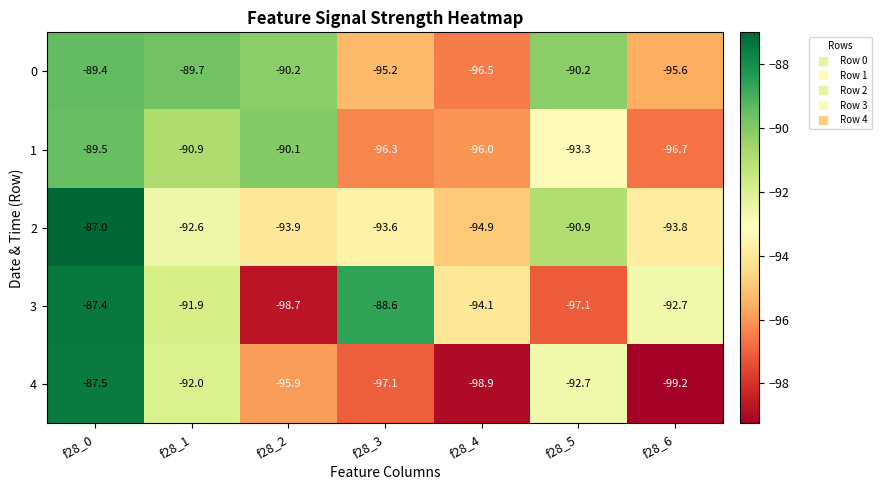

How many data points in 4 are above -95?

3